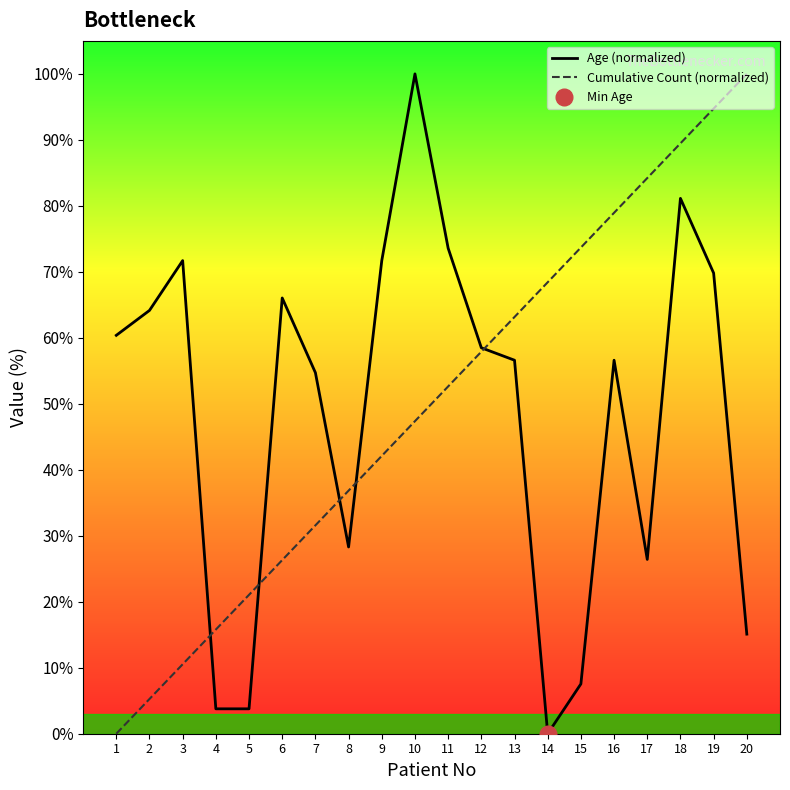

Between 2 and 4, which is larger?

2